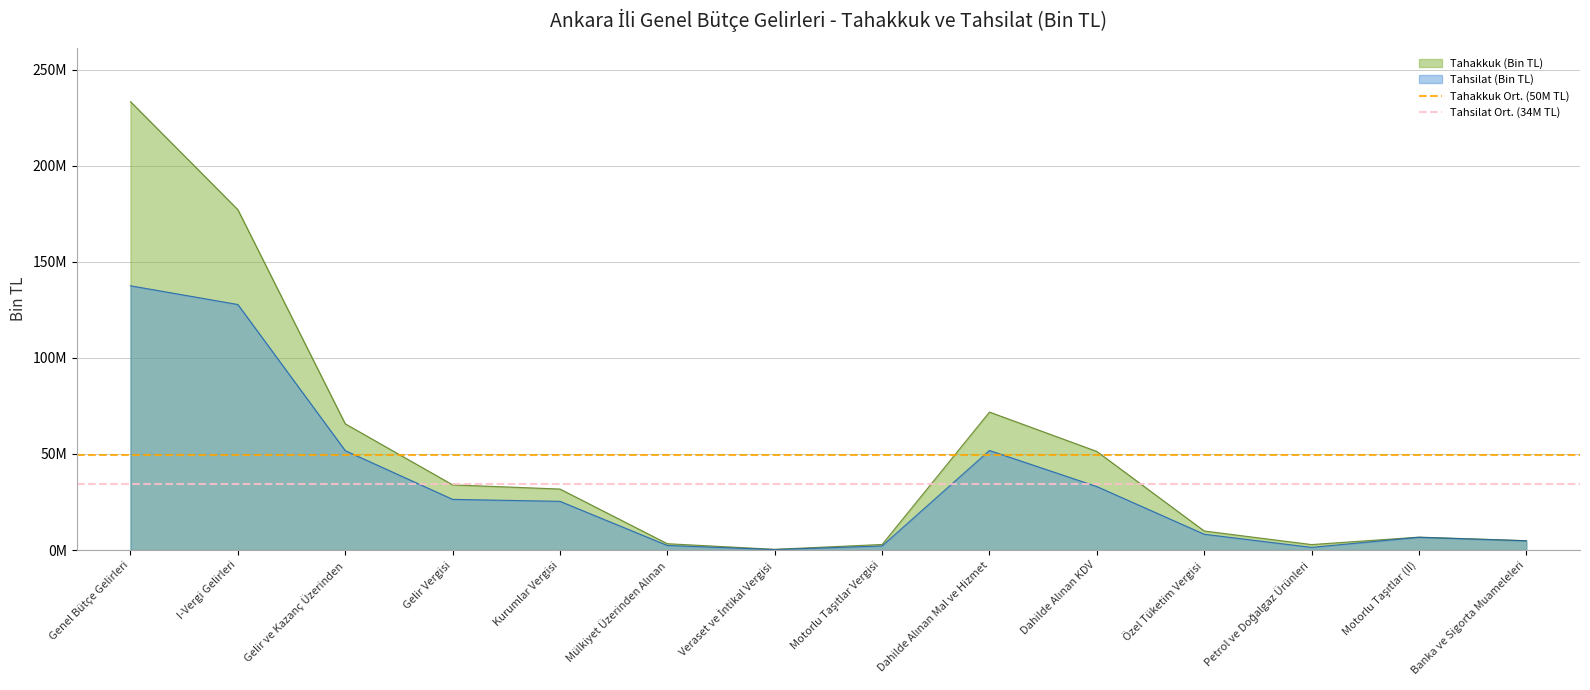

Is it true that Tahsilat Ort. (34M TL) equals 19856038.5 at Genel Bütçe Gelirleri?

False